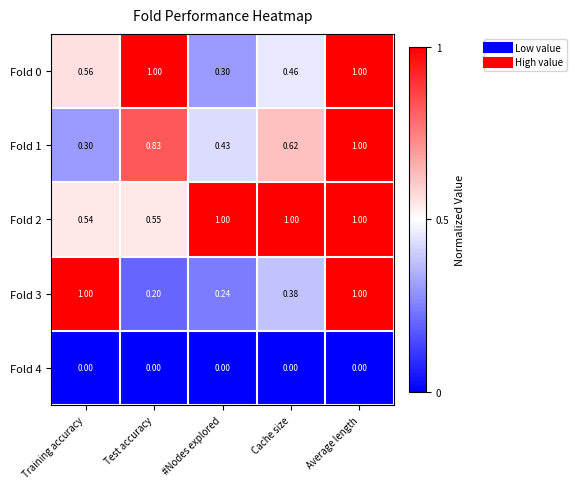

Is the value of Fold 3 at Cache size greater than the value of Fold 1 at Average length?

No